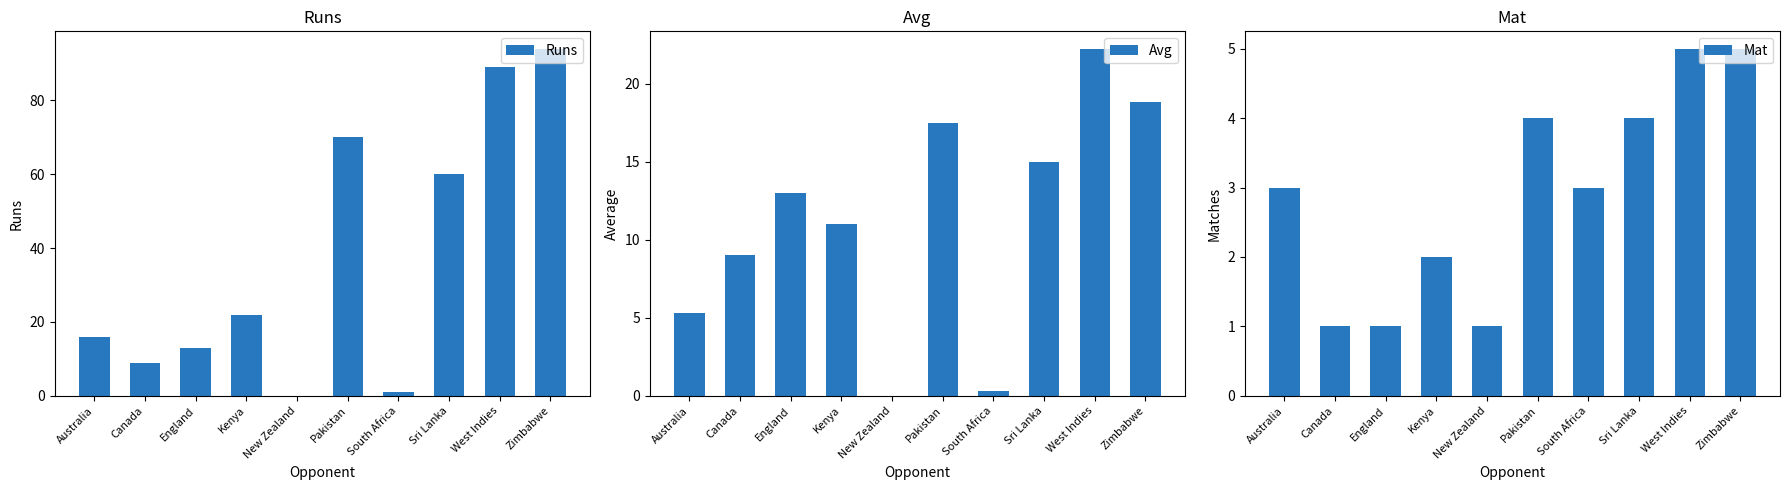

Which label corresponds to the smallest value in the chart?

New Zealand